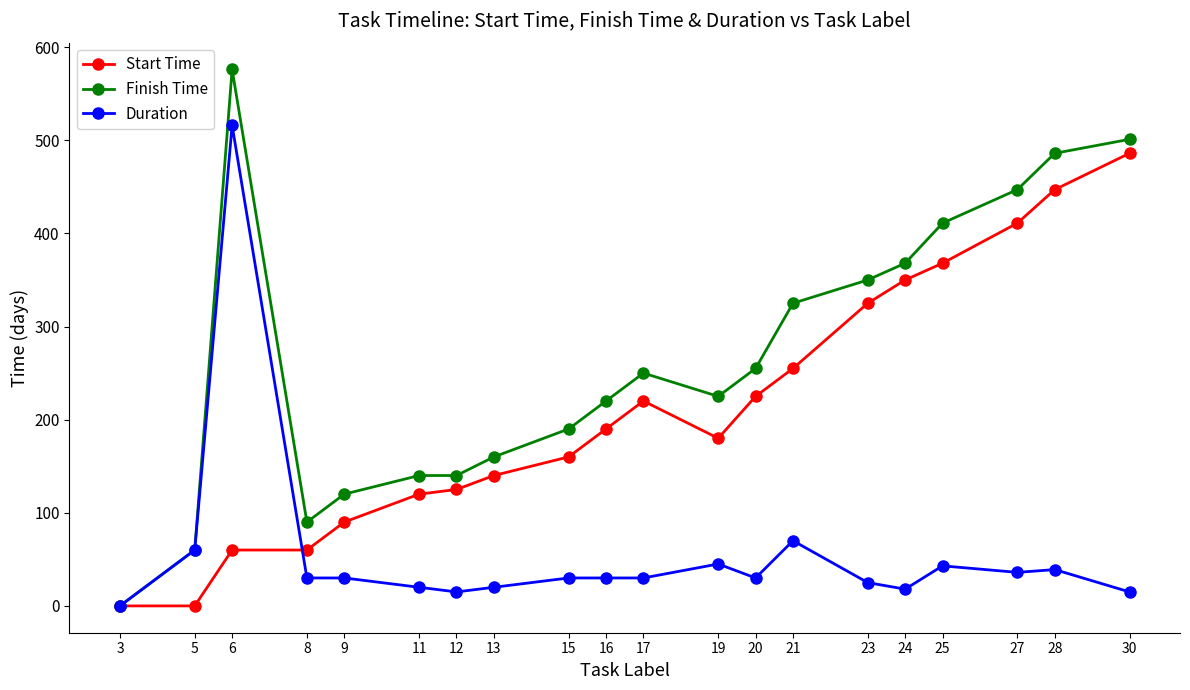

What is the sum of the Duration values at 5 and 20?

90